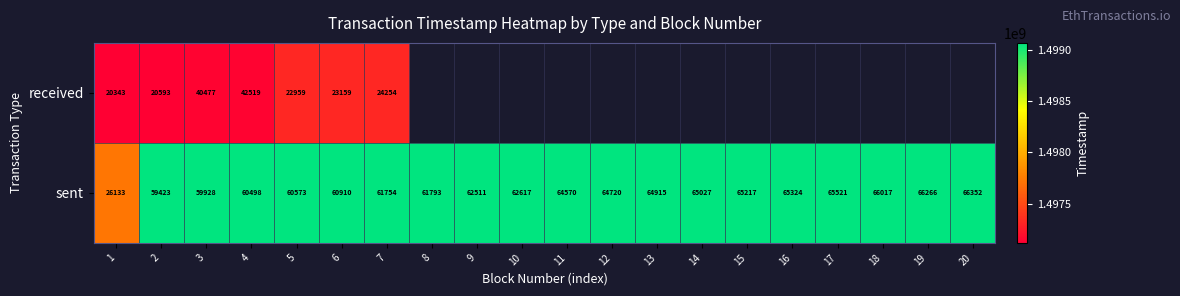

At how many categories does at least one series exceed 1498821477?

19